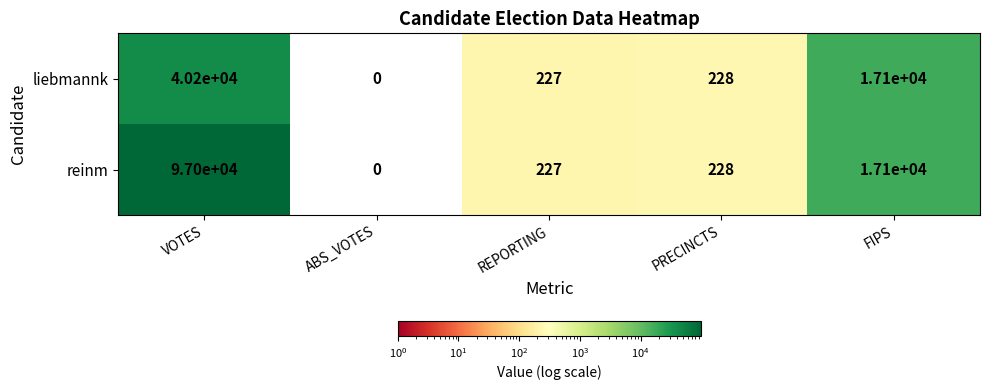

How many categories are shown in the chart?

5